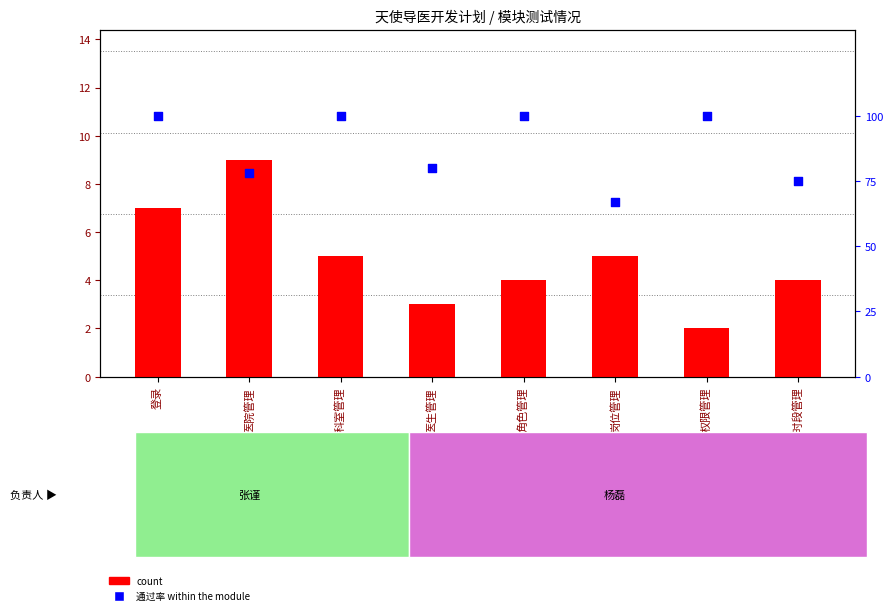

At which category is the sum across all series the highest?

登录